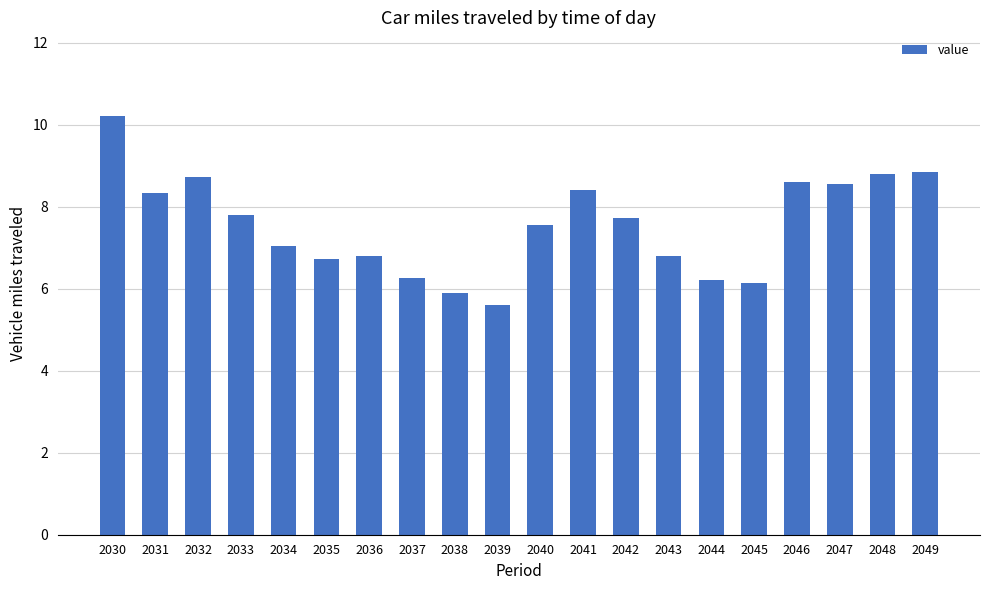

Read the value at 2036.

6.8